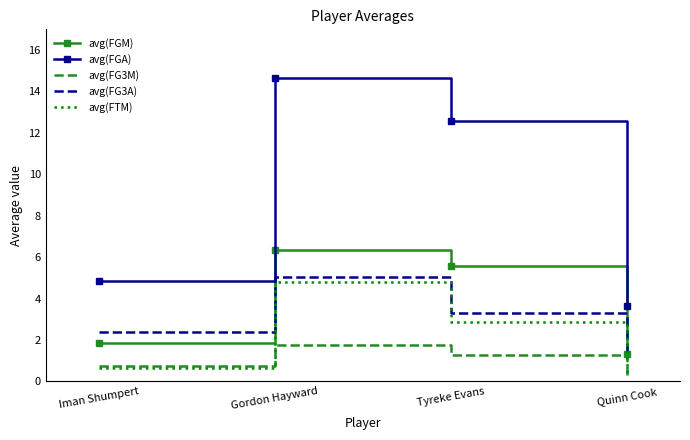

Which label corresponds to the largest value in the chart?

Gordon Hayward